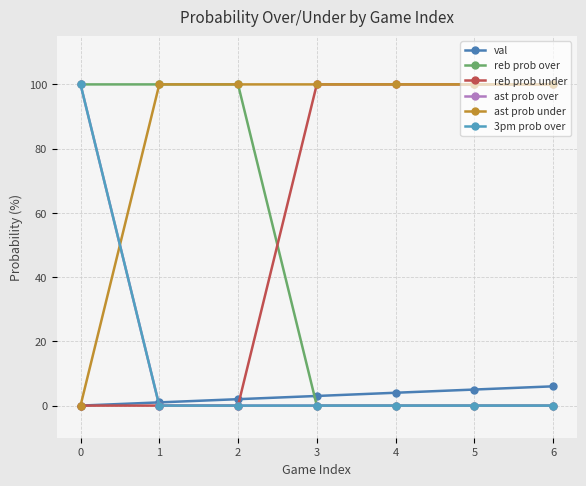

Reading left to right, what are all the values shown in this chart?

val: 0	1	2	3	4	5	6
reb prob over: 100	100	100	0	0	0	0
reb prob under: 0	0	0	100	100	100	100
ast prob over: 100	0	0	0	0	0	0
ast prob under: 0	100	100	100	100	100	100
3pm prob over: 100	0	0	0	0	0	0